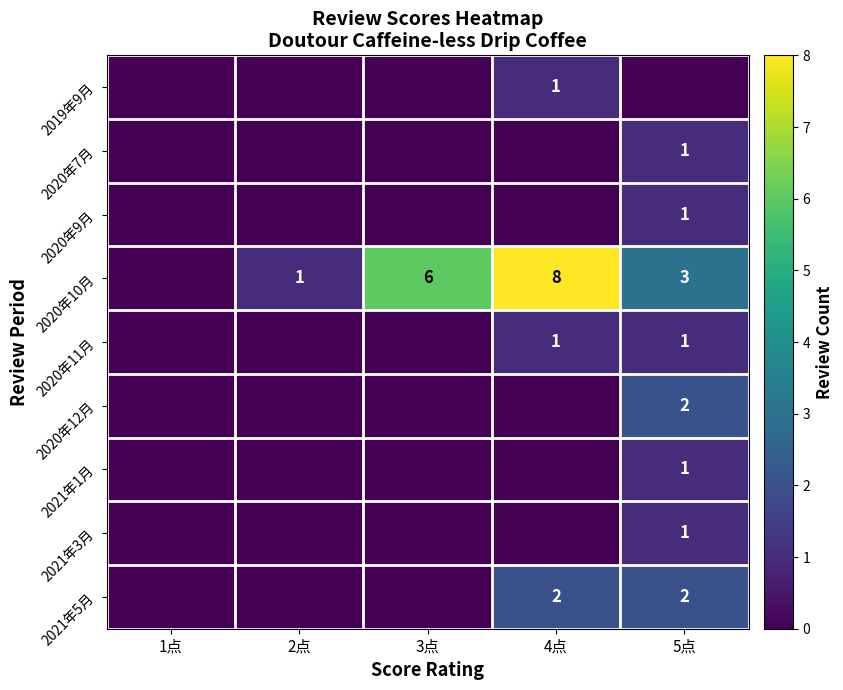

The 2020年10月 series shows 2 at 2点. True or false?

False